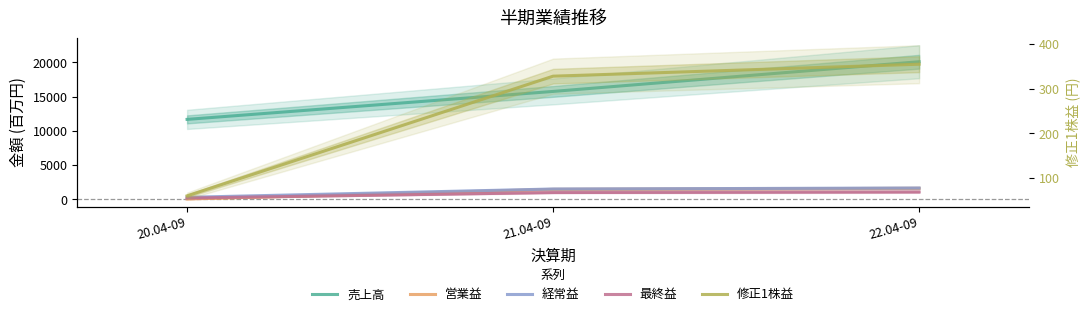

What is the label of the 2nd point from the left?

21.04-09